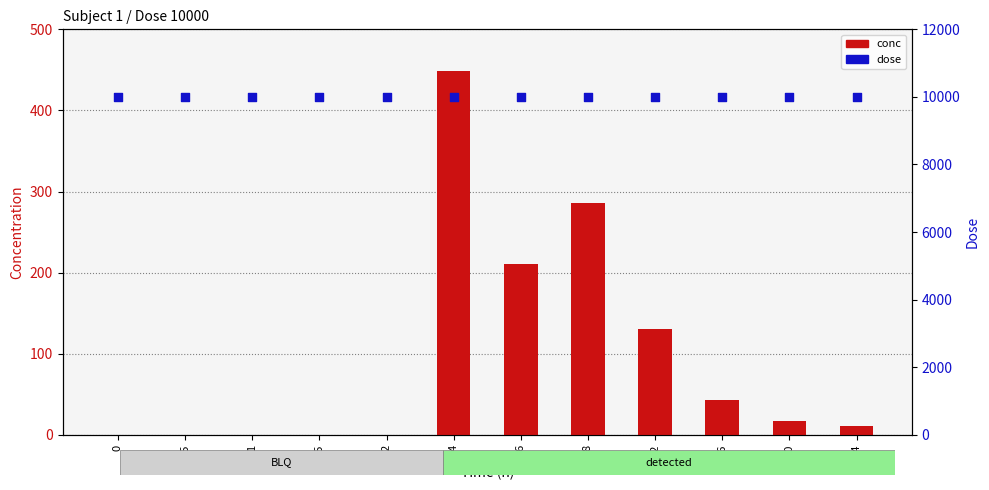

Is the value of conc at 6 greater than the value of dose at 24?

No